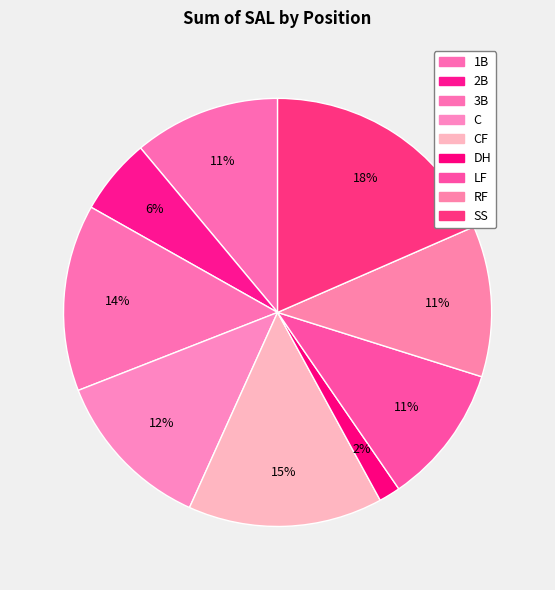

How many segments does this pie chart have?

9